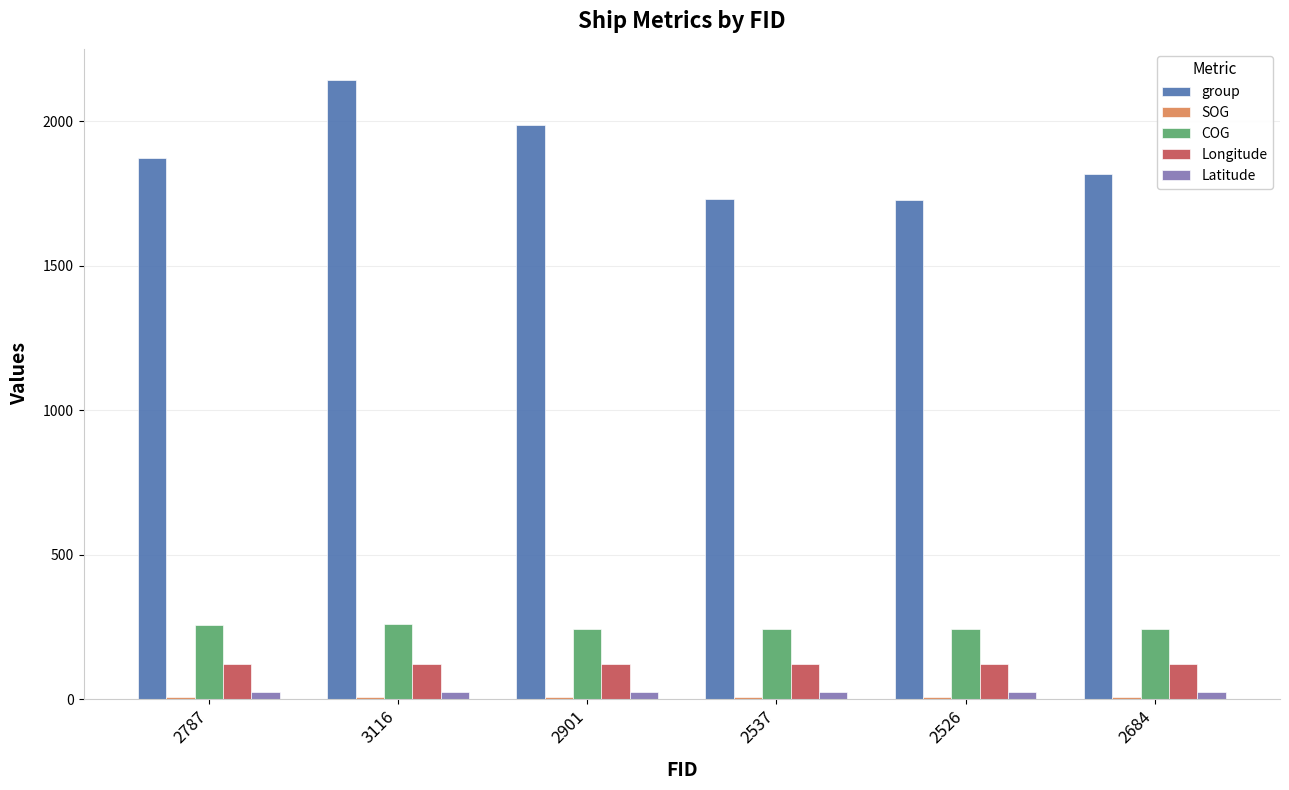

Between 2787 and 3116, which series saw the biggest shift?

group